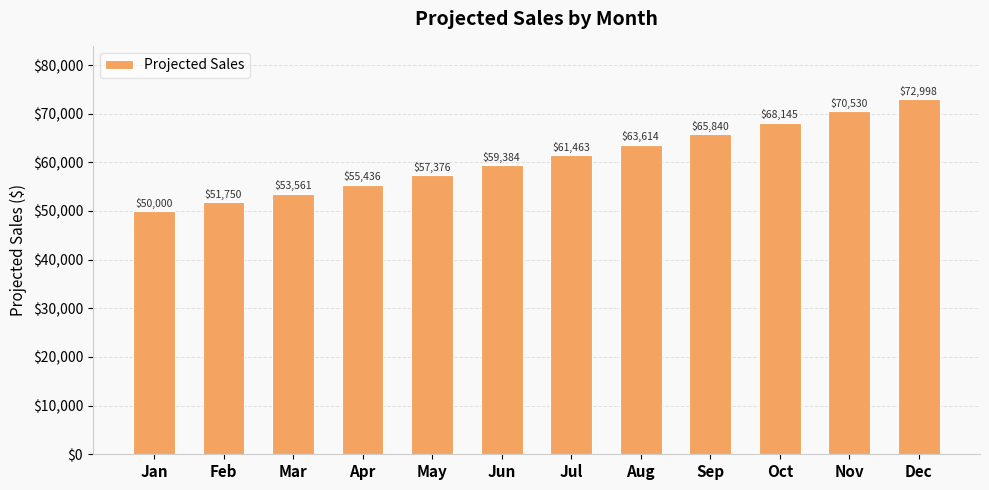

Where is the data nearest to the value 61499?

Jul